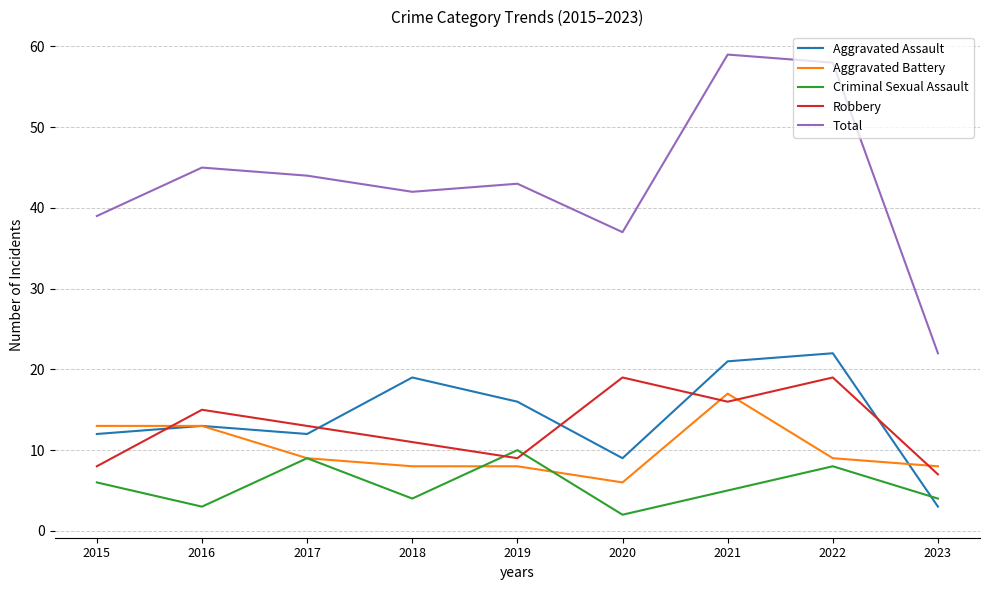

Is the value of Criminal Sexual Assault at 2018 greater than the value of Aggravated Assault at 2017?

No